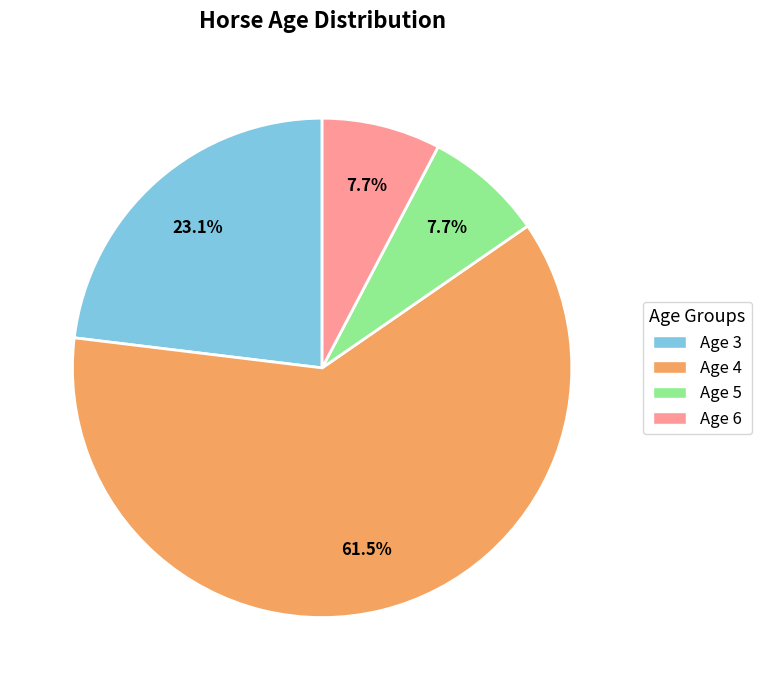

To the nearest percent, what is the average slice percentage?

25%